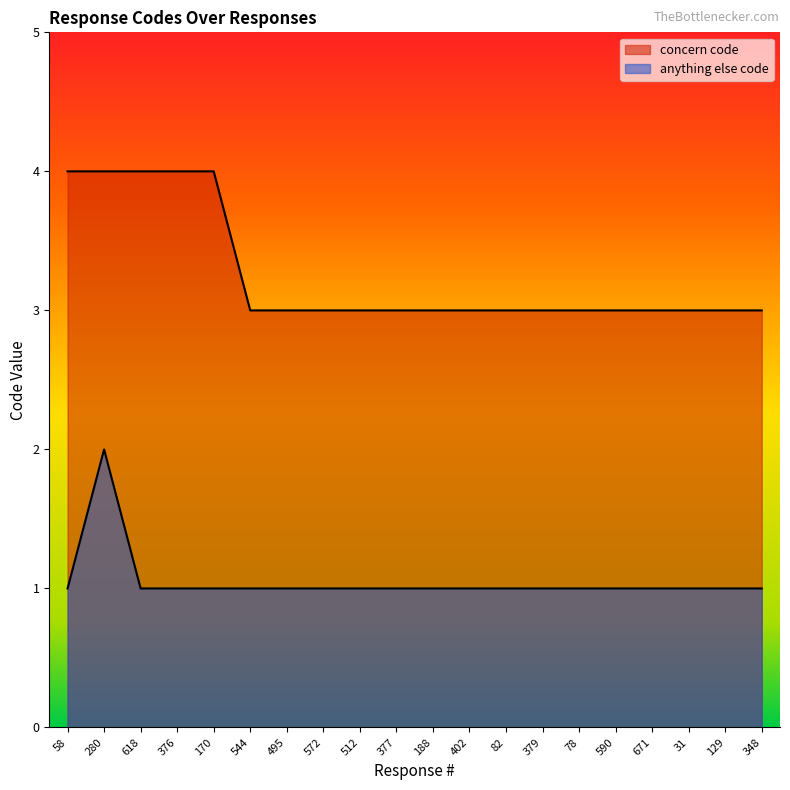

What is the smallest value displayed?

1